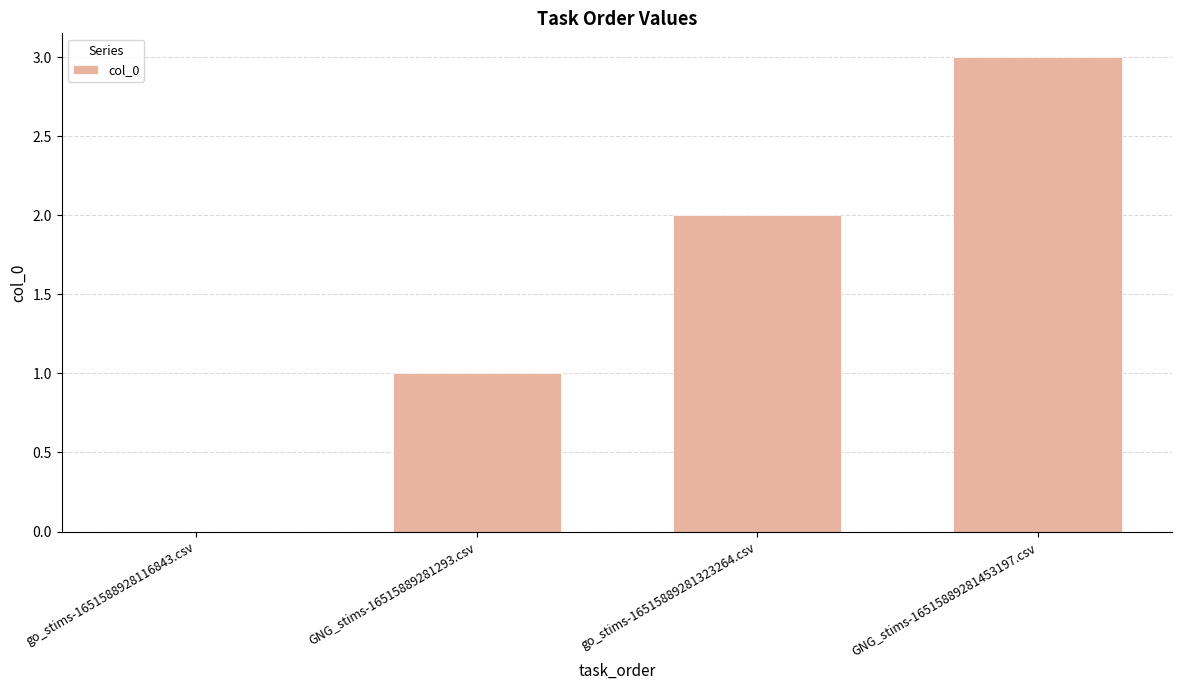

What is the sum of the values at GNG_stims-16515889281293.csv and go_stims-16515889281323264.csv?

3